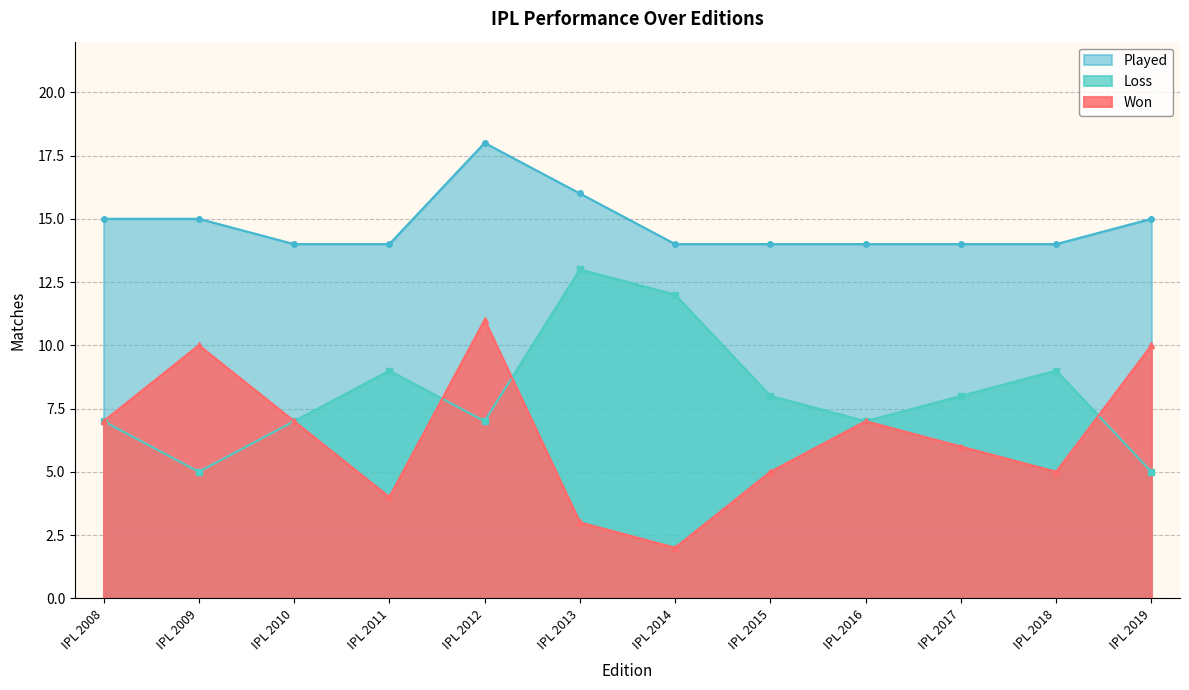

Reading left to right, what are all the values shown in this chart?

Won: IPL 2008=7	IPL 2009=10	IPL 2010=7	IPL 2011=4	IPL 2012=11	IPL 2013=3	IPL 2014=2	IPL 2015=5	IPL 2016=7	IPL 2017=6	IPL 2018=5	IPL 2019=10
Loss: IPL 2008=7	IPL 2009=5	IPL 2010=7	IPL 2011=9	IPL 2012=7	IPL 2013=13	IPL 2014=12	IPL 2015=8	IPL 2016=7	IPL 2017=8	IPL 2018=9	IPL 2019=5
Played: IPL 2008=15	IPL 2009=15	IPL 2010=14	IPL 2011=14	IPL 2012=18	IPL 2013=16	IPL 2014=14	IPL 2015=14	IPL 2016=14	IPL 2017=14	IPL 2018=14	IPL 2019=15